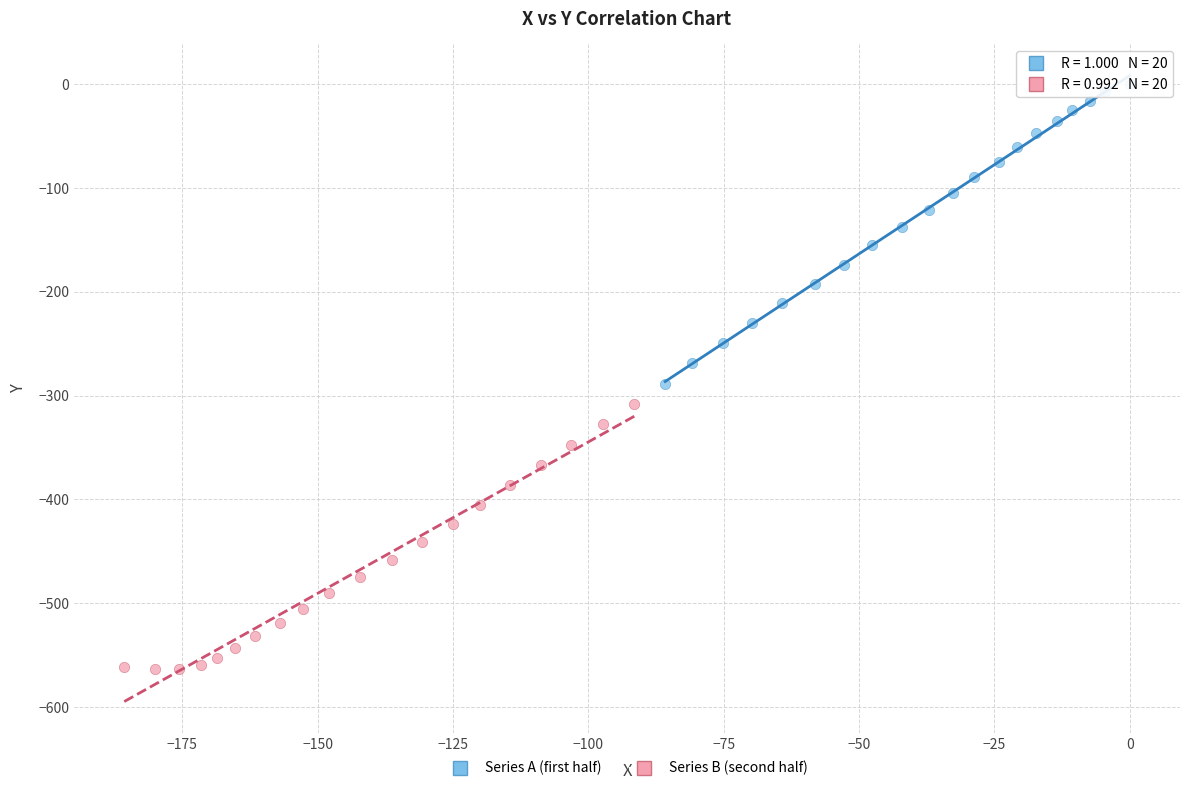

Which series contains the lowest Y value?

Series B (second half)